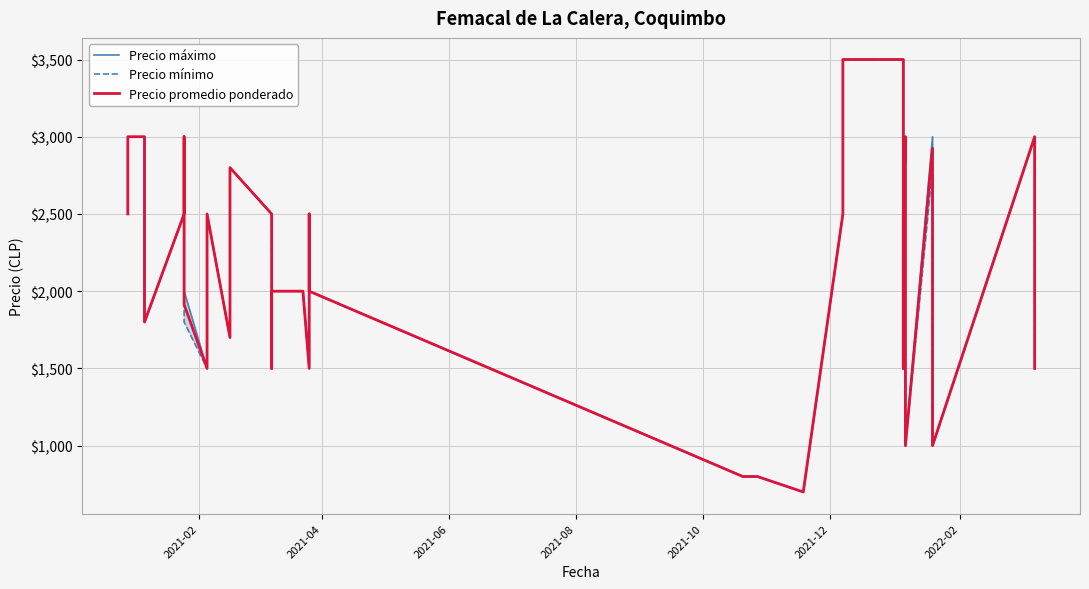

True or false: Precio promedio ponderado and Precio máximo intersect in this chart.

False